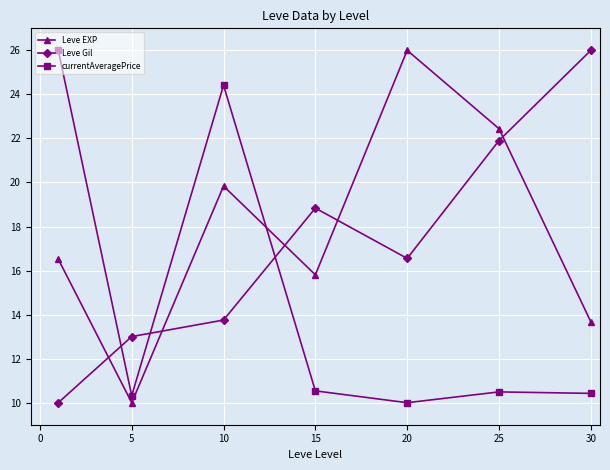

What is the average value of the Leve Gil series?

17.1